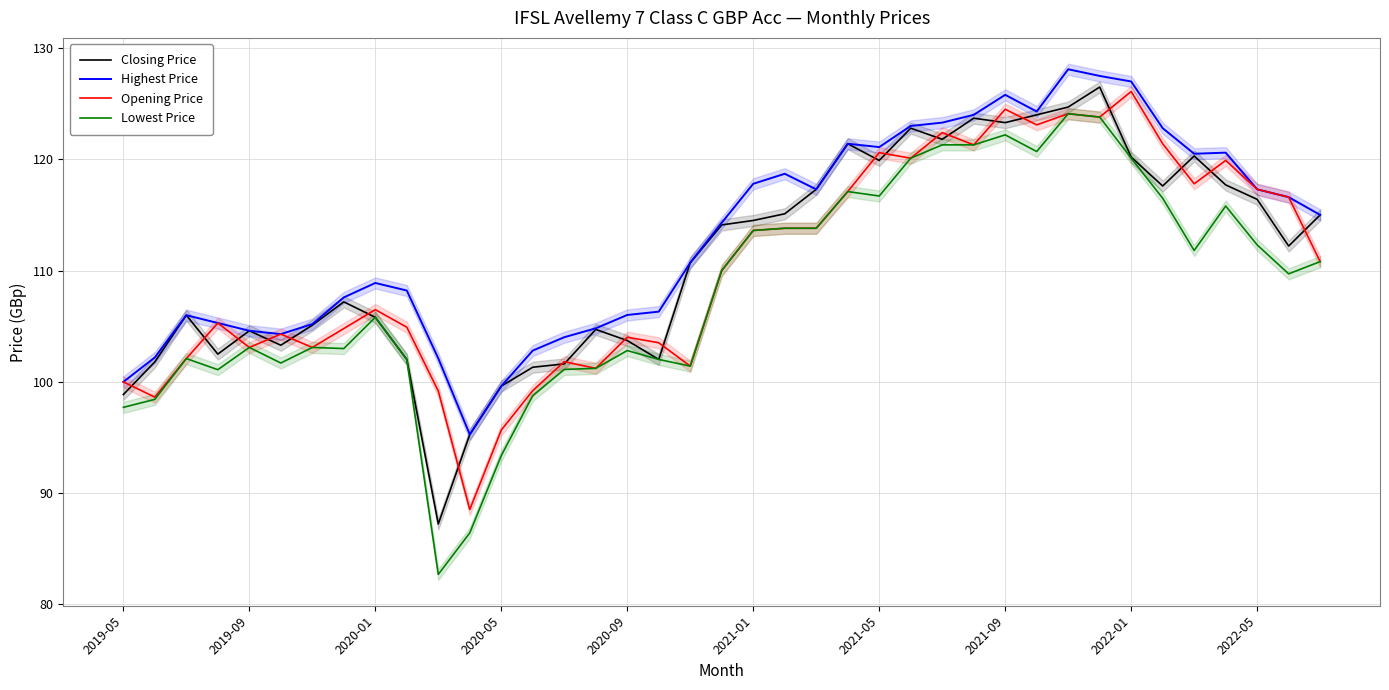

Which series has the largest total across all categories?

Highest Price